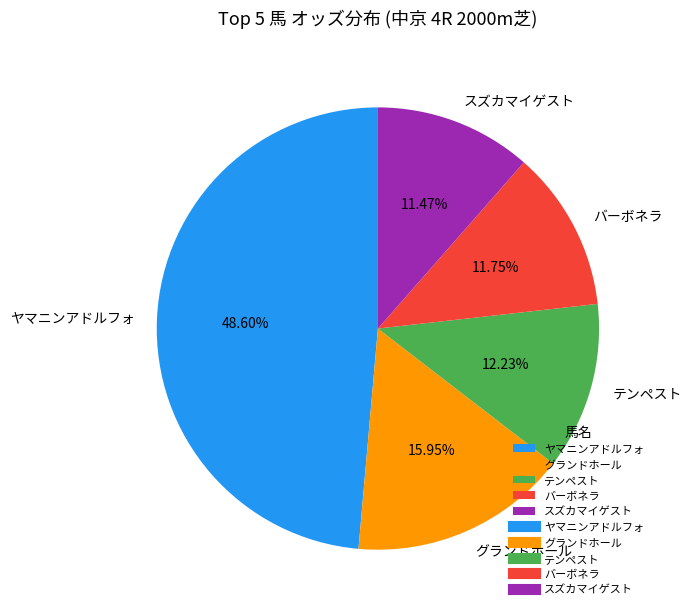

Does any single category account for the majority?

No